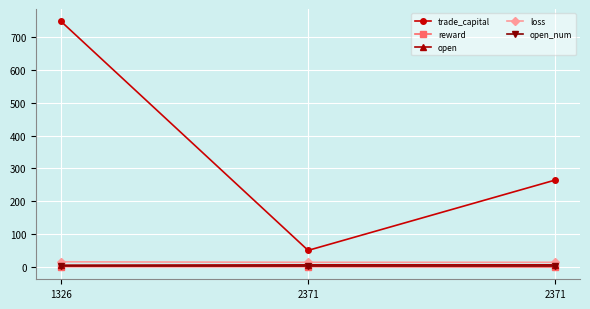

What is the minimum value for trade_capital?

49.8